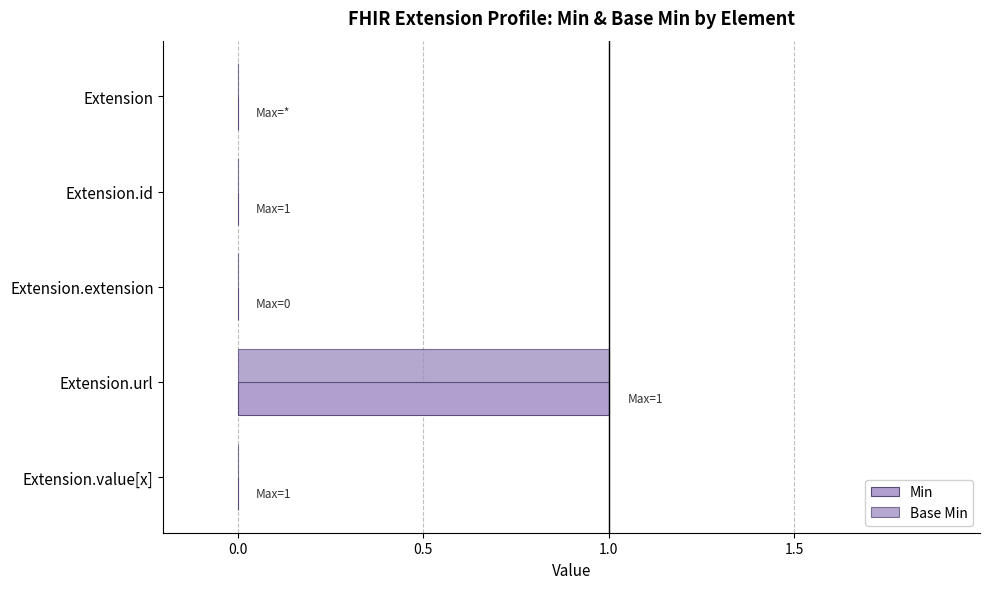

Count the number of categories in the chart.

5